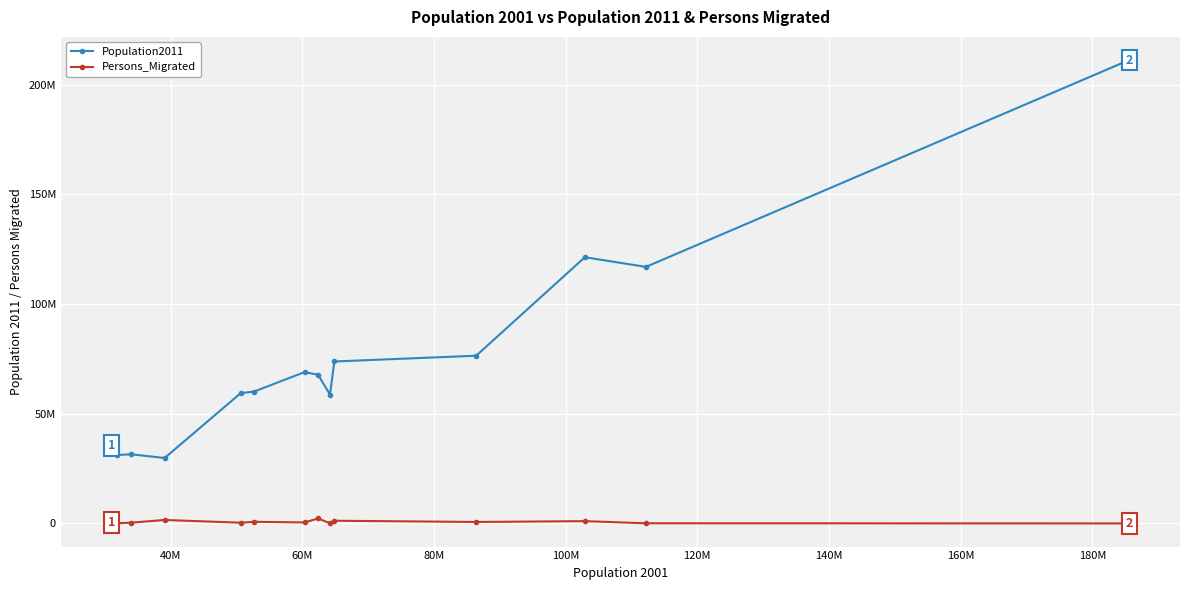

Rank the series by their maximum value, from highest to lowest.

Population2011, Persons_Migrated